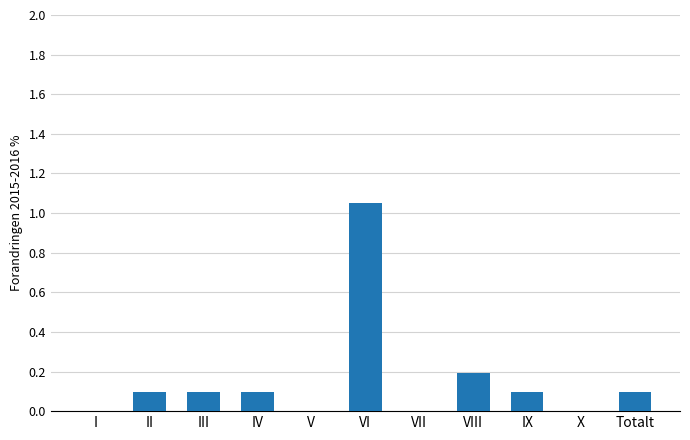

What is the sum of the values at VII and VIII?

0.2